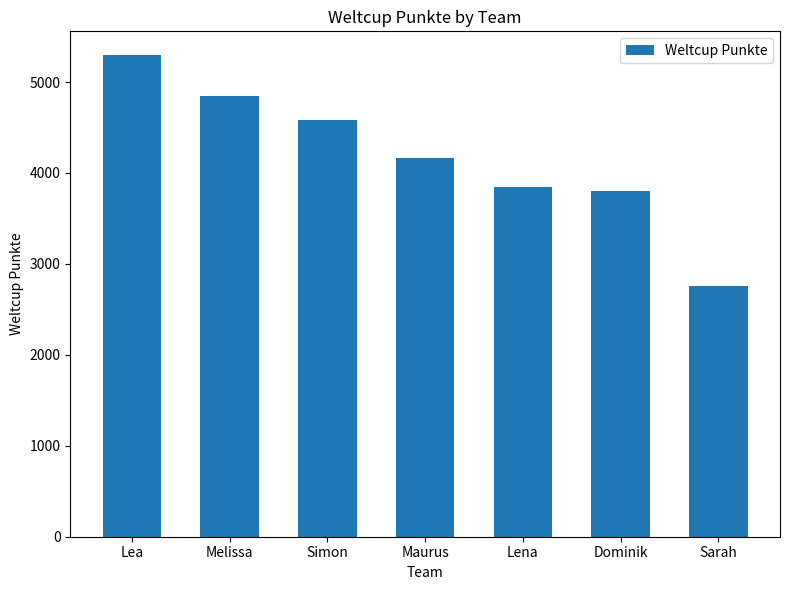

What is the difference between the maximum and minimum values?

2538